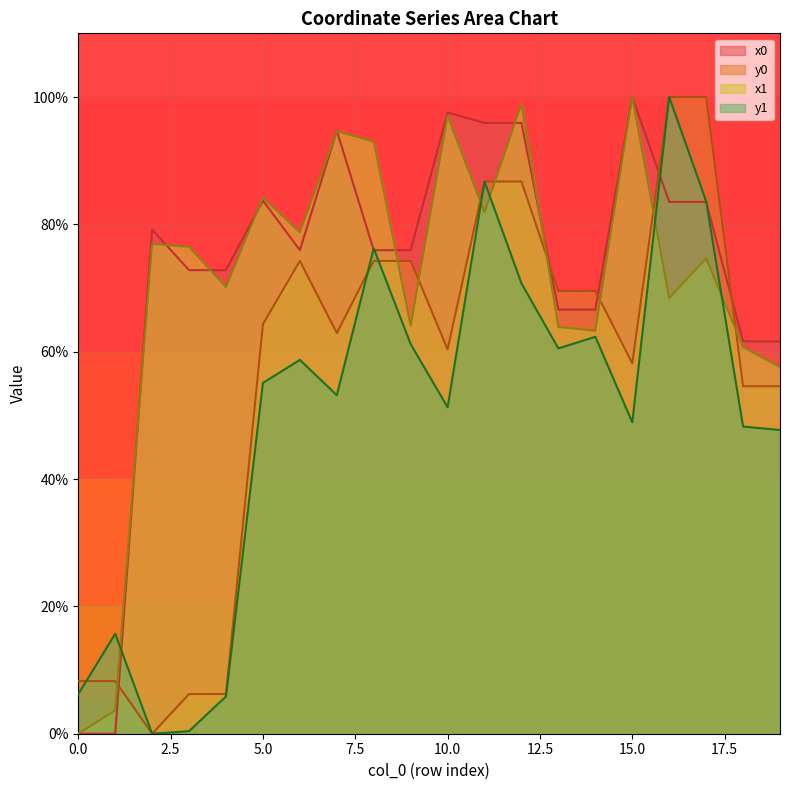

Which series ends up on top after the final intersection of x0 and x1?

x0